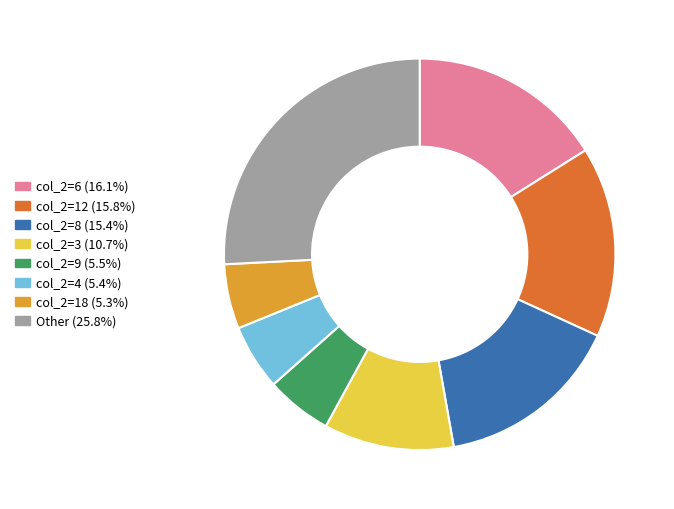

Does any single category account for the majority?

No